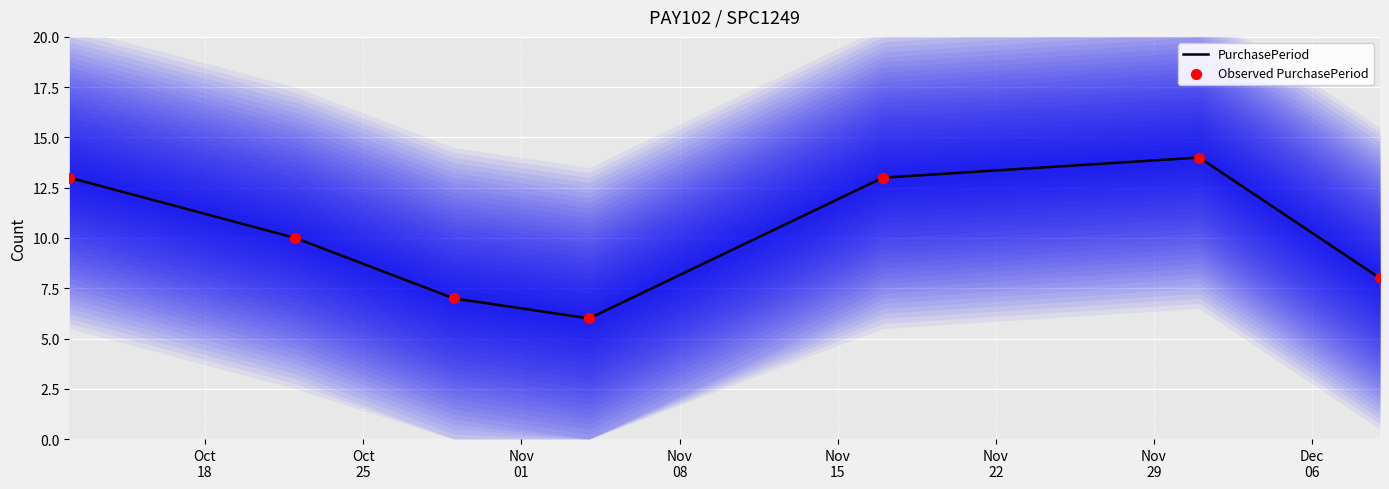

Is the value of PurchasePeriod at Nov
29 greater than the value of Observed PurchasePeriod at Nov
29?

No